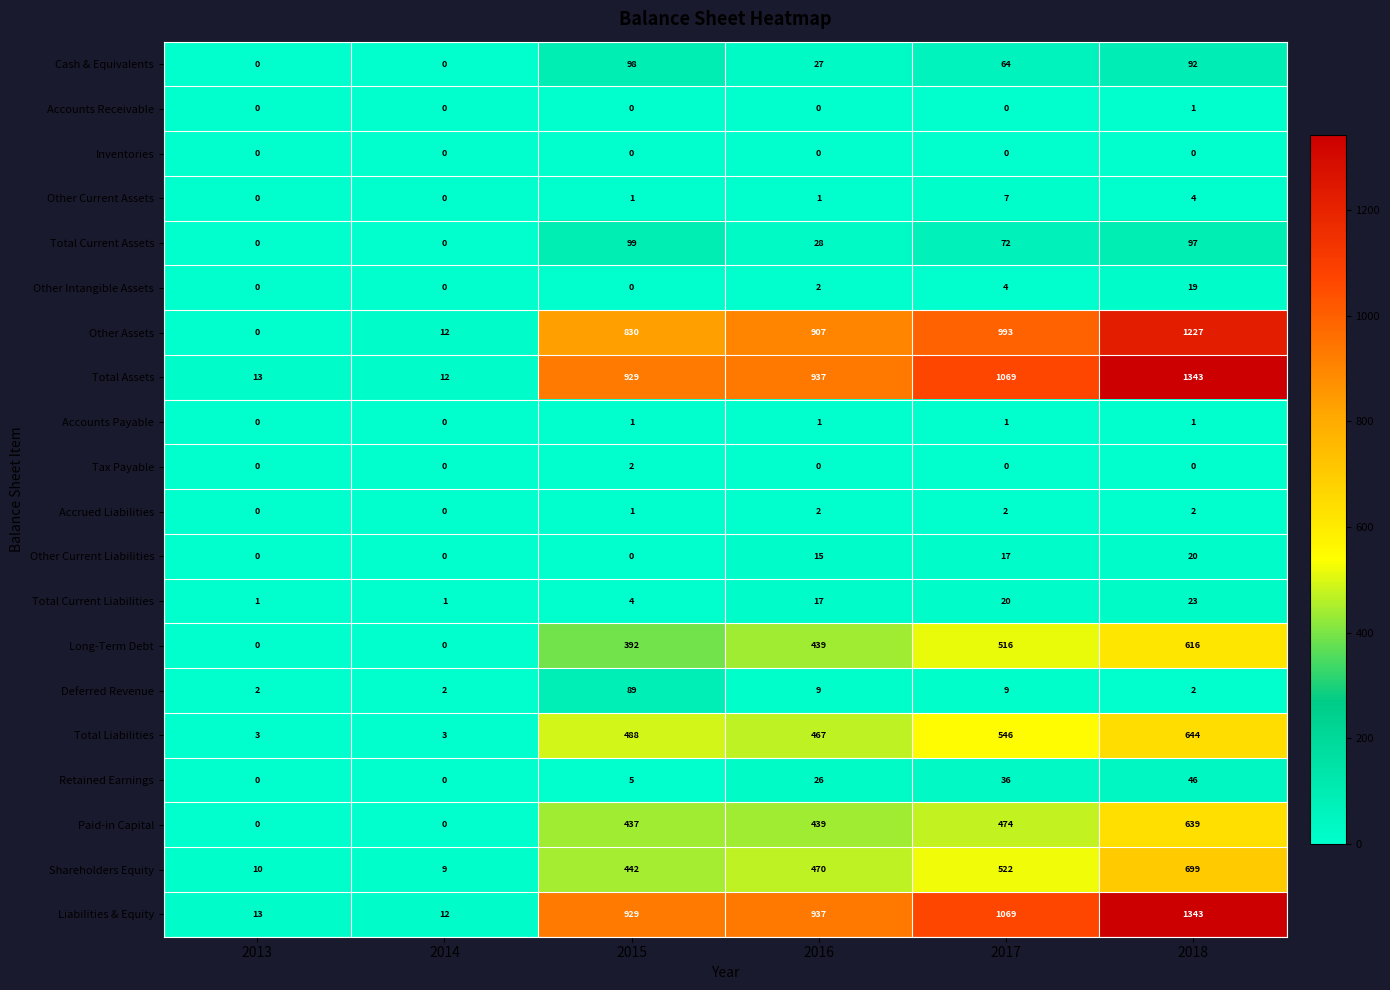

What is the difference between the highest and lowest values at 2015?

929